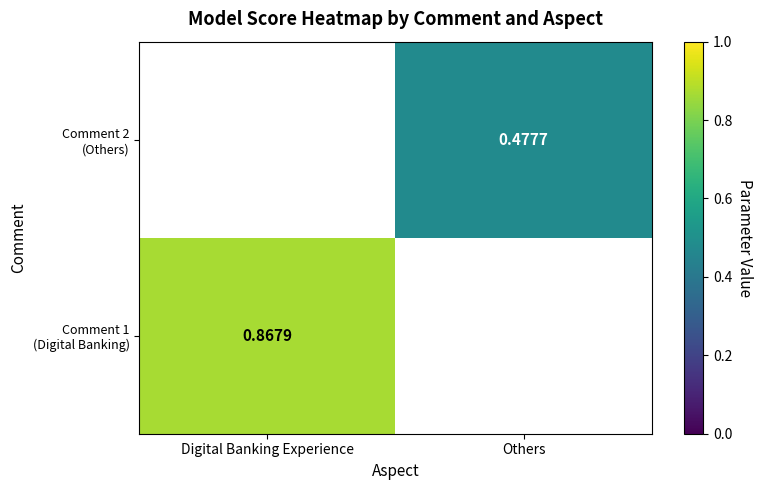

Is the value of Comment 1 (Digital Banking) at Others greater than the value of Comment 2 (Others) at Digital Banking Experience?

No